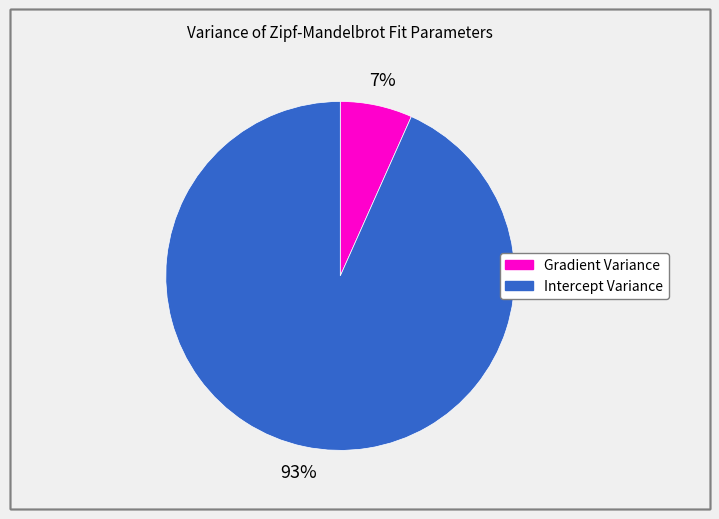

Rank the categories by value from lowest to highest.

Gradient Variance, Intercept Variance